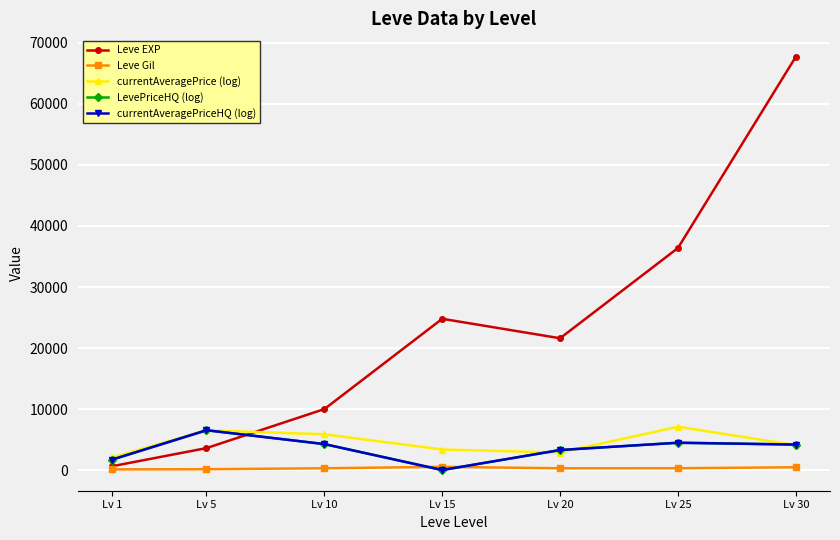

Reading left to right, extract all data points from this chart.

Leve EXP: Lv 1=630.0	Lv 5=3600.0	Lv 10=9990.0	Lv 15=24790.0	Lv 20=21600.0	Lv 25=36390.0	Lv 30=67730.0
Leve Gil: Lv 1=113.0	Lv 5=139.0	Lv 10=293.0	Lv 15=529.0	Lv 20=292.0	Lv 25=298.0	Lv 30=463.0
currentAveragePrice (log): Lv 1=2066.0	Lv 5=6512.8	Lv 10=5864.9	Lv 15=3368.7	Lv 20=2866.5	Lv 25=7097.2	Lv 30=4079.2
LevePriceHQ (log): Lv 1=1718.1	Lv 5=6524.0	Lv 10=4255.4	Lv 15=0.0	Lv 20=3285.1	Lv 25=4477.0	Lv 30=4176.1
currentAveragePriceHQ (log): Lv 1=1718.1	Lv 5=6524.0	Lv 10=4255.4	Lv 15=0.0	Lv 20=3285.1	Lv 25=4477.0	Lv 30=4176.1